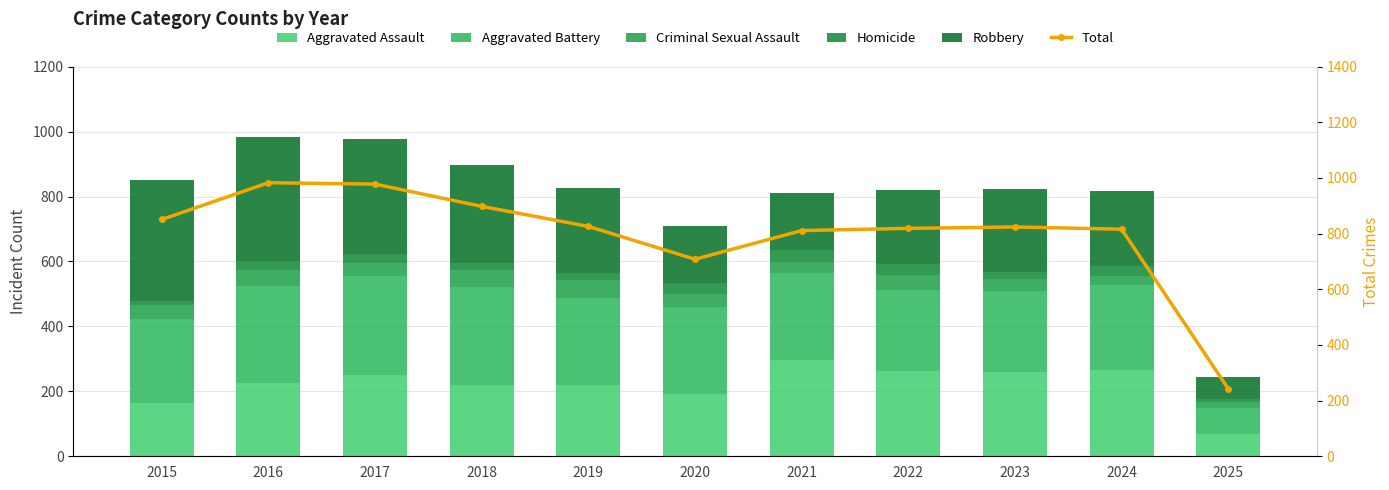

Is it true that Robbery equals 97 at 2018?

False